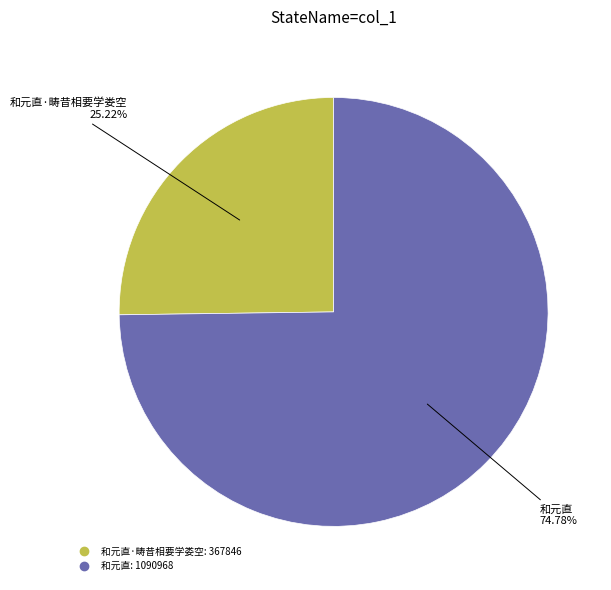

Does any single category account for the majority?

Yes